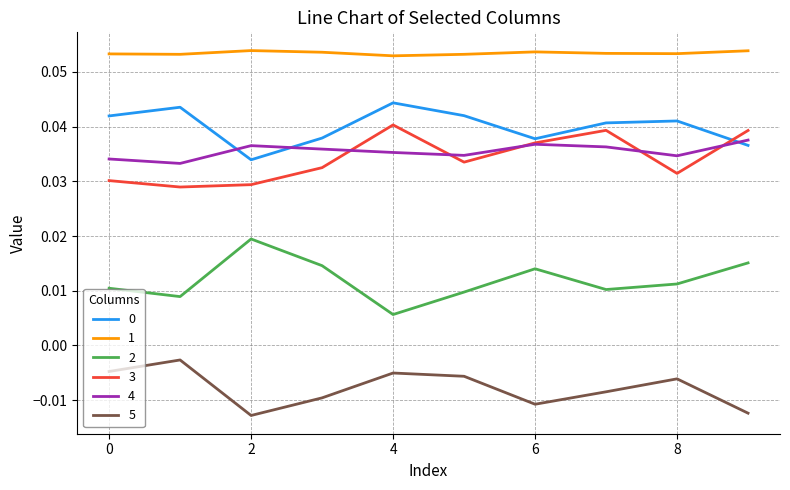

True or false: 1 and 2 cross at least once.

False